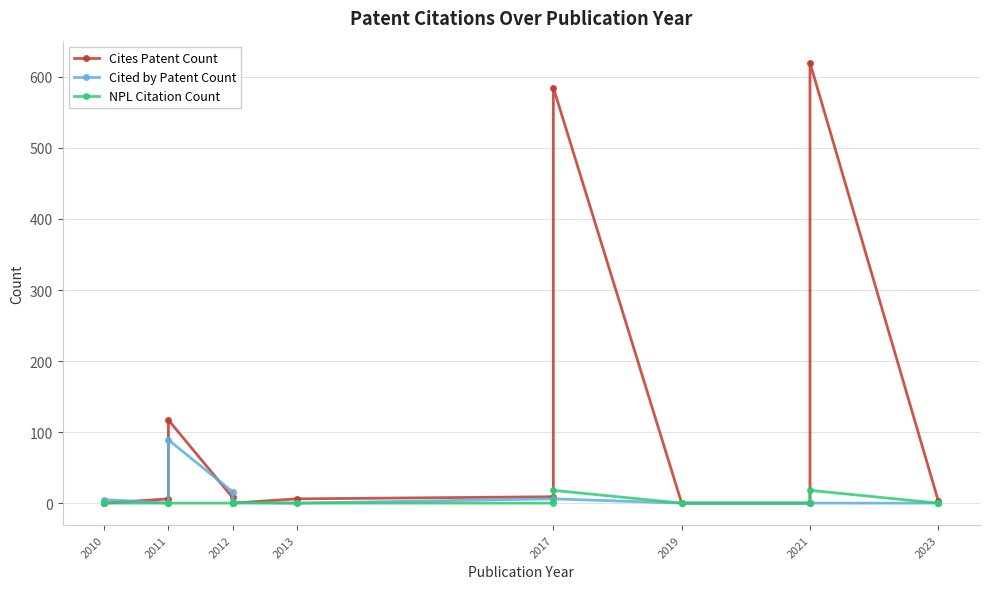

What is the difference between the maximum and minimum values in the NPL Citation Count series?

18